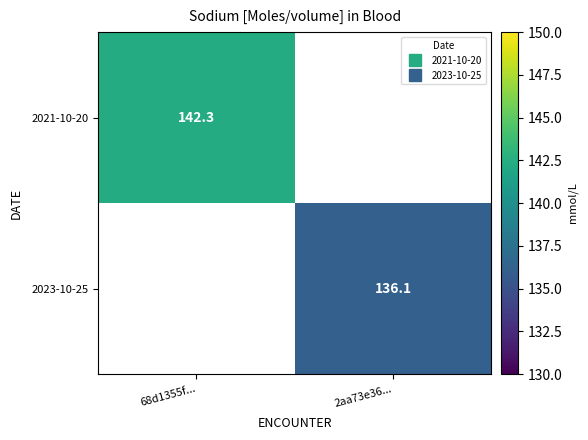

Where does the 2023-10-25 series first go above 136?

2aa73e36...